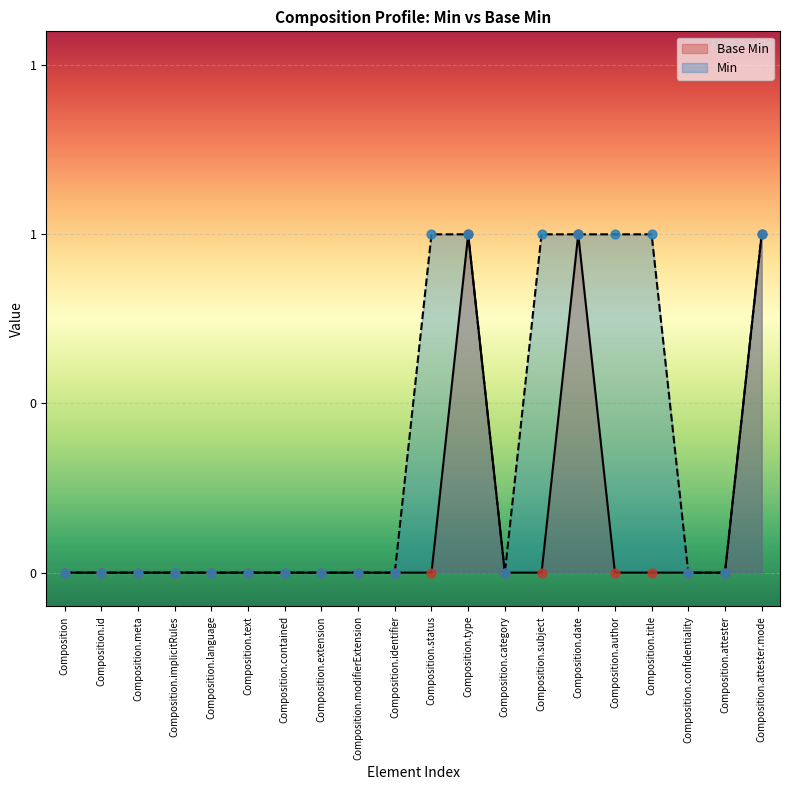

What is the change in value from Composition.extension to Composition.attester.mode?

+1